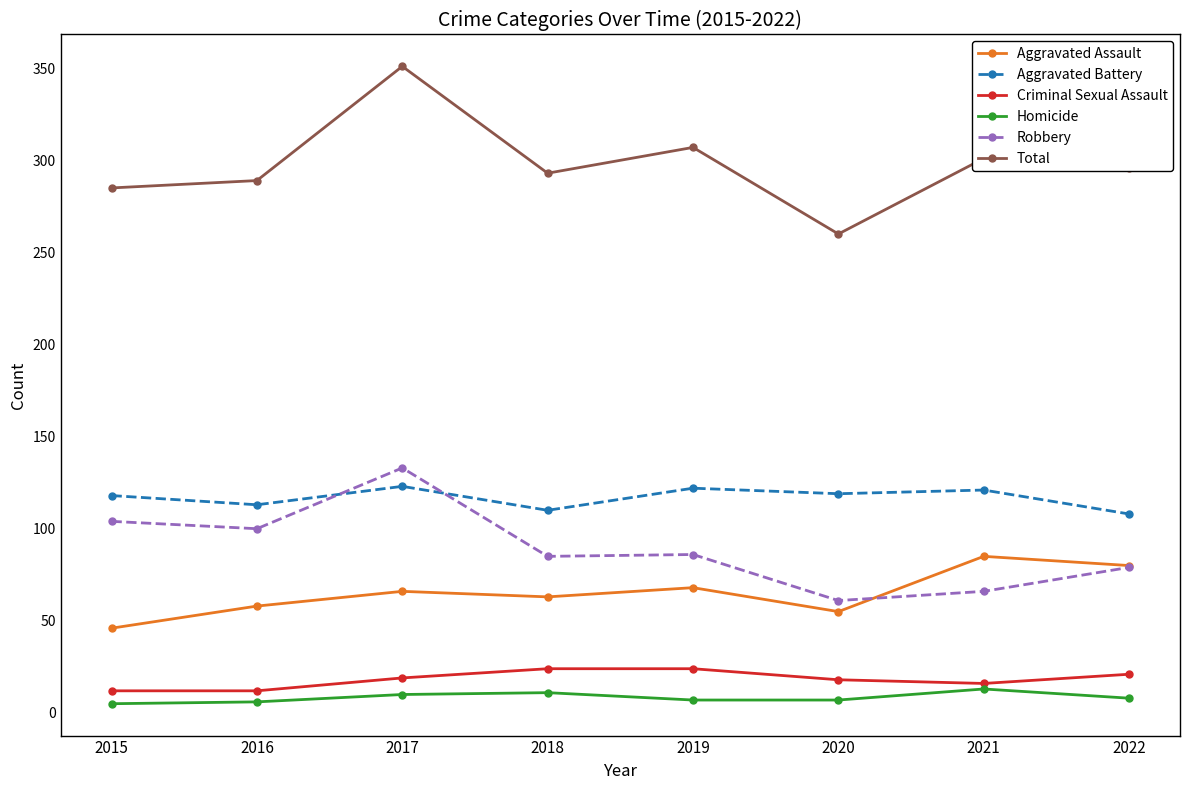

Is this an area chart (filled region under the line)?

No